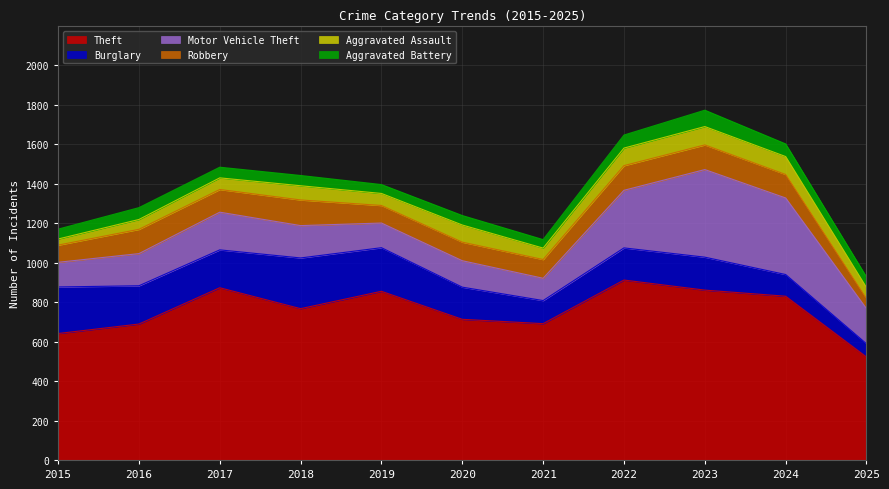

True or false: Motor Vehicle Theft has a value of 164 at 2018.

True